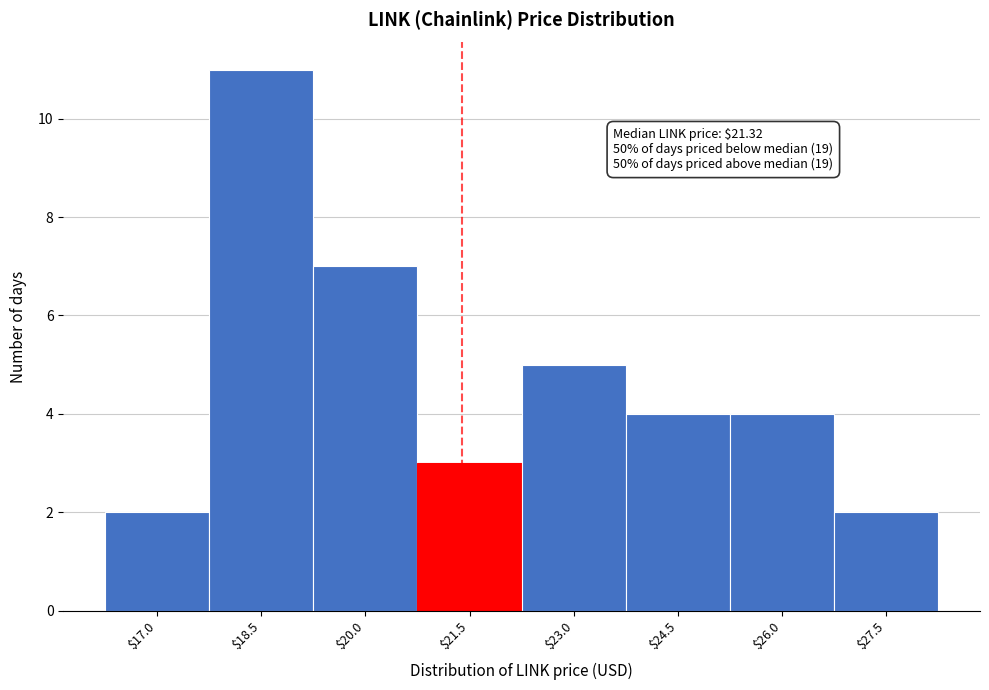

Reading left to right, what are all the values shown in this chart?

2	11	7	3	5	4	4	2